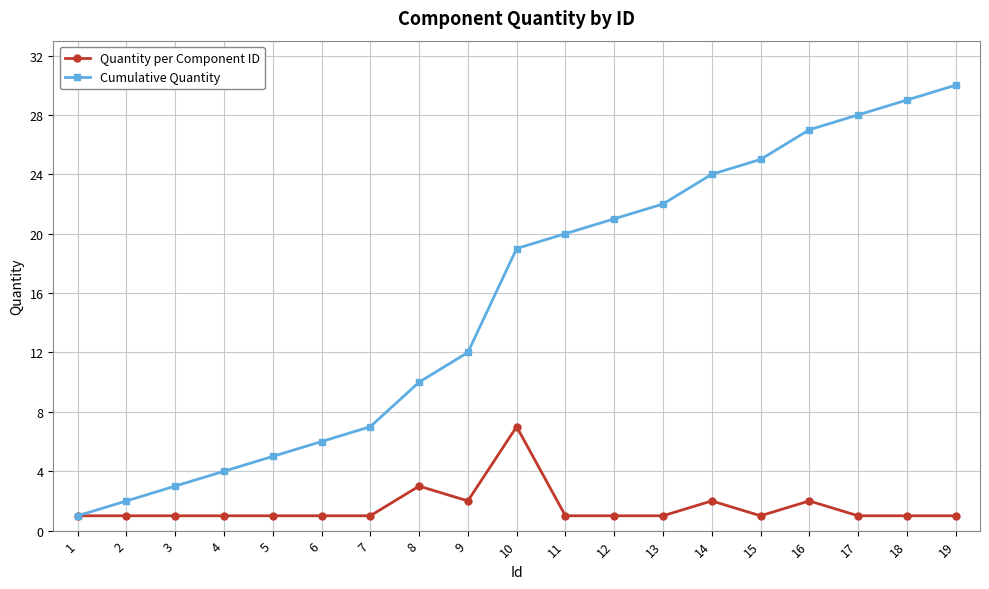

What is the value of the Cumulative Quantity point at the 9th from the left?

12